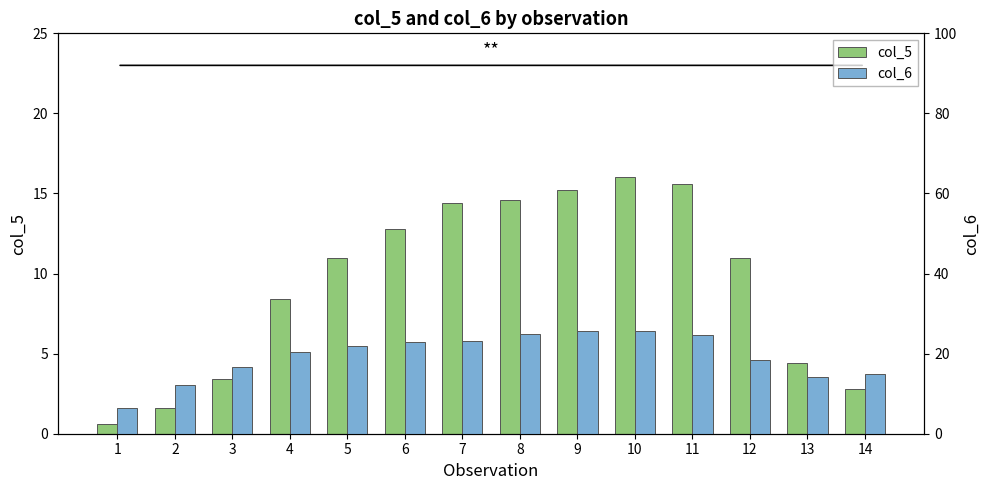

What is the difference between the second highest and minimum values in the col_5 series?

15.0